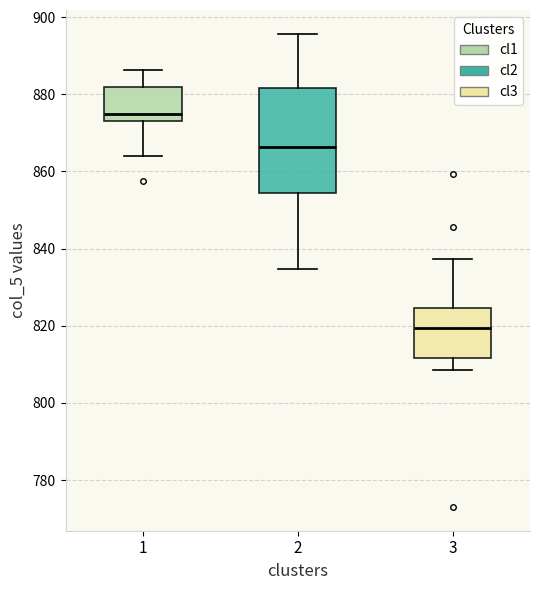

Reading left to right, transcribe this box plot: for each box, give where its median line is, the range the box spans, and where its two whiskers end, as read against the y-axis. The values are not printed on the chart, so give them approximately, as read against the axis.

1: median 876, box 874 to 882, whiskers 864 to 886
2: median 866, box 854 to 882, whiskers 834 to 896
3: median 820, box 812 to 824, whiskers 808 to 838